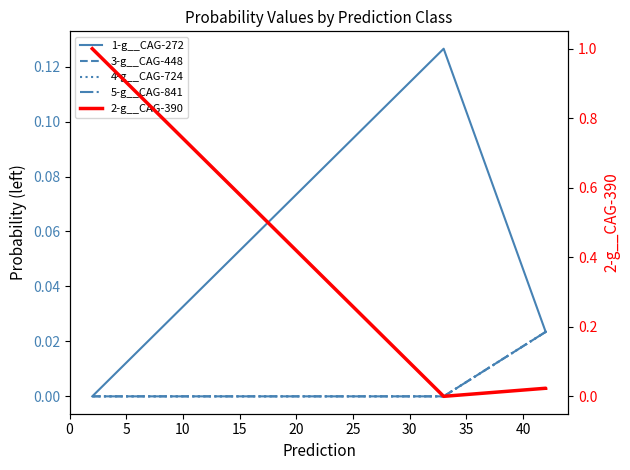

What are all the series names shown in the legend?

1-g__CAG-272, 3-g__CAG-448, 4-g__CAG-724, 5-g__CAG-841, 2-g__CAG-390